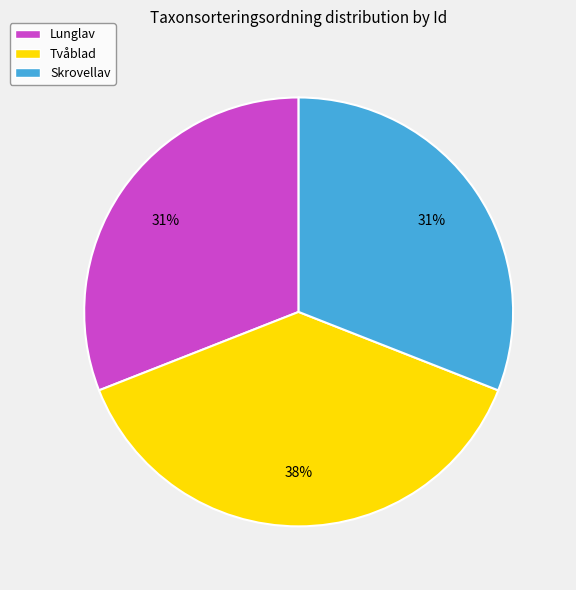

Is there a majority slice in this chart?

No